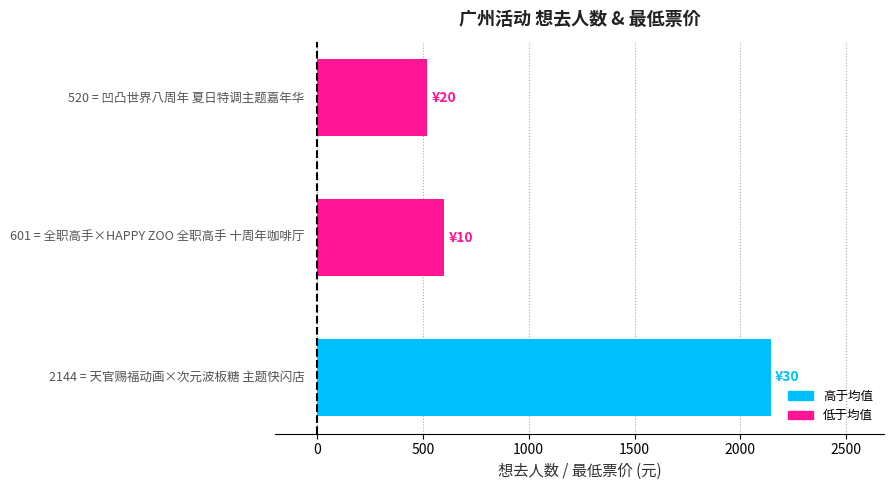

What is the minimum value shown in the chart?

520